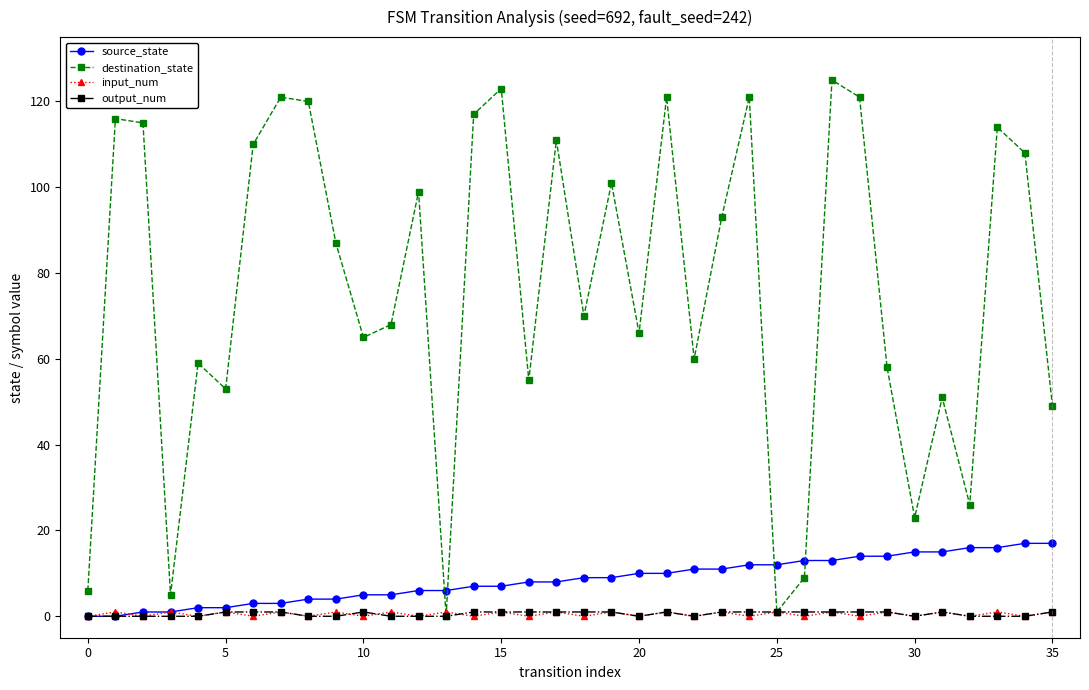

How many interior local peaks does the destination_state series have?

12